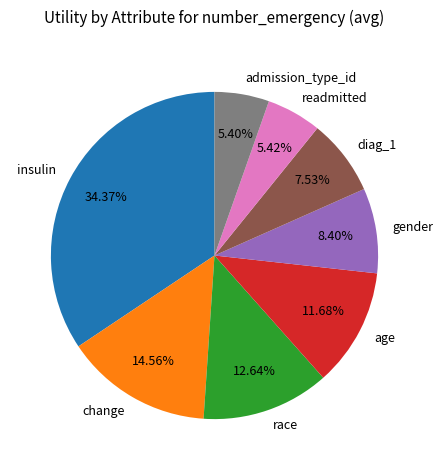

Is the sum of admission_type_id and gender greater than half?

No